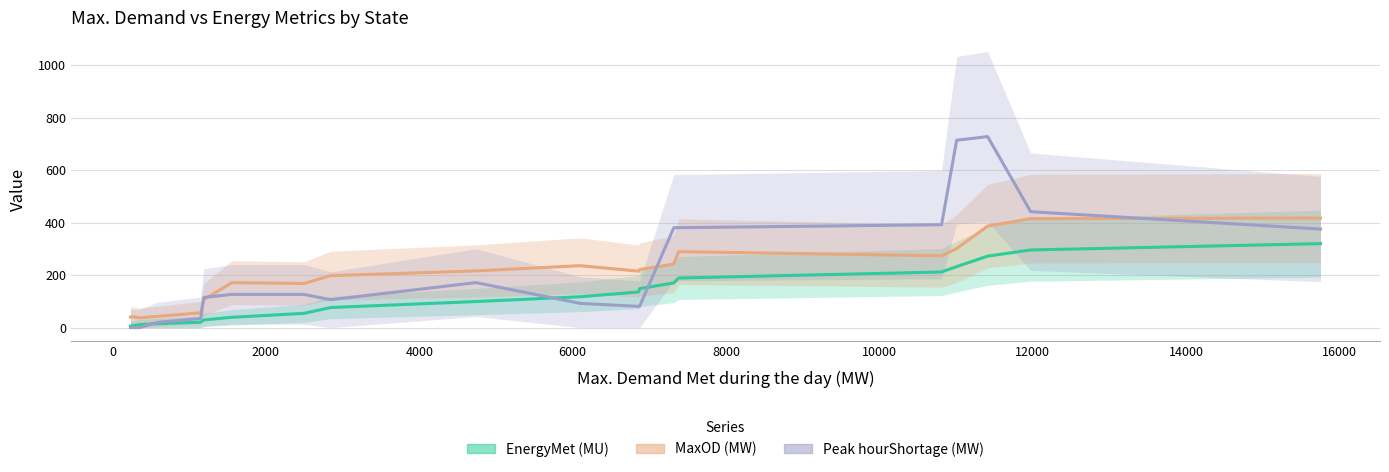

The EnergyMet (MU) series shows 135.1 at 16000. True or false?

False